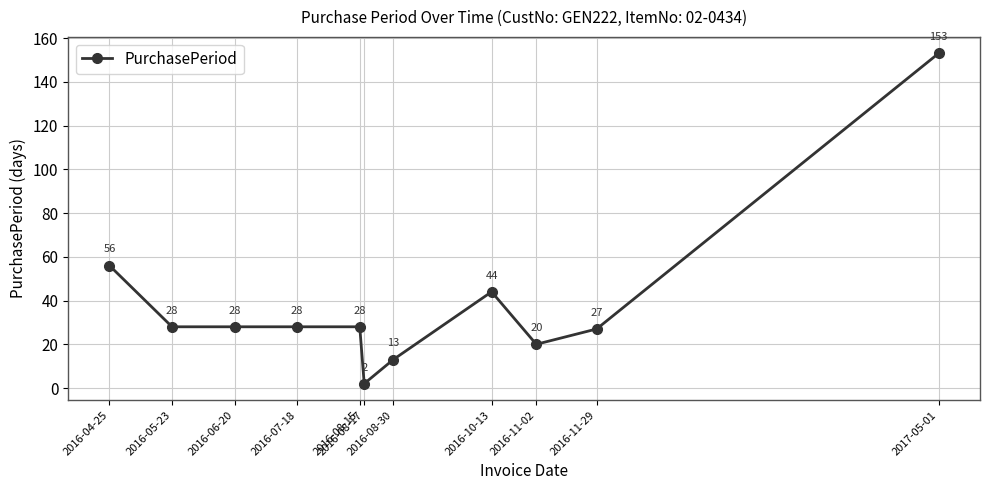

What is the ratio of the value at 2016-10-13 to the value at 2017-05-01?

0.3